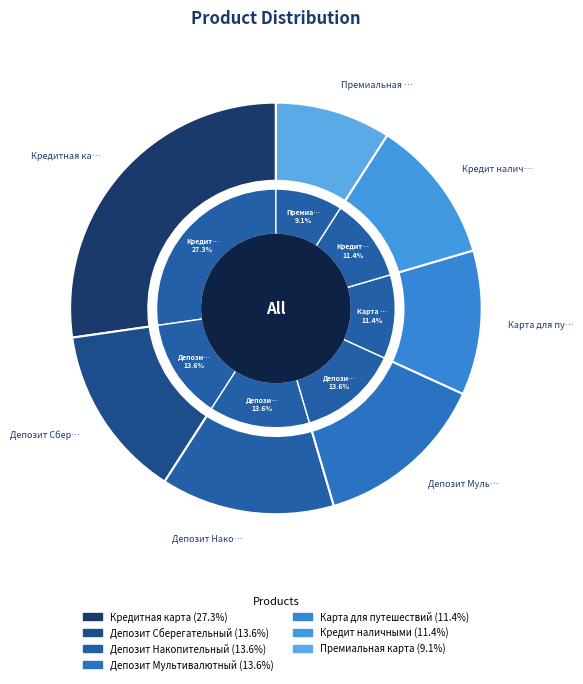

To the nearest percent, what is the combined percentage of Кредит наличными and Премиальная карта?

20%